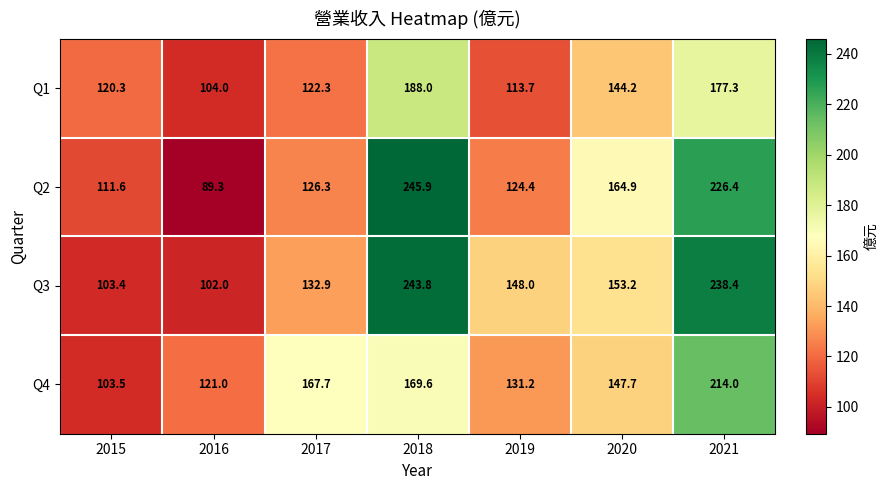

What value does the Q1 series have at 2018?

188.0